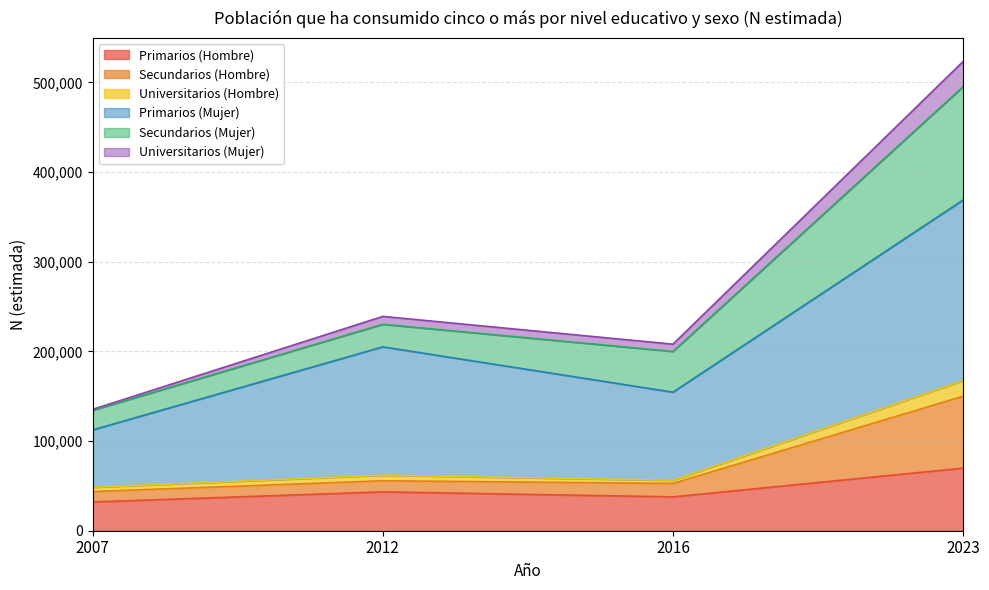

The value of Primarios (Hombre) at 2023 is 69774. True or false?

True